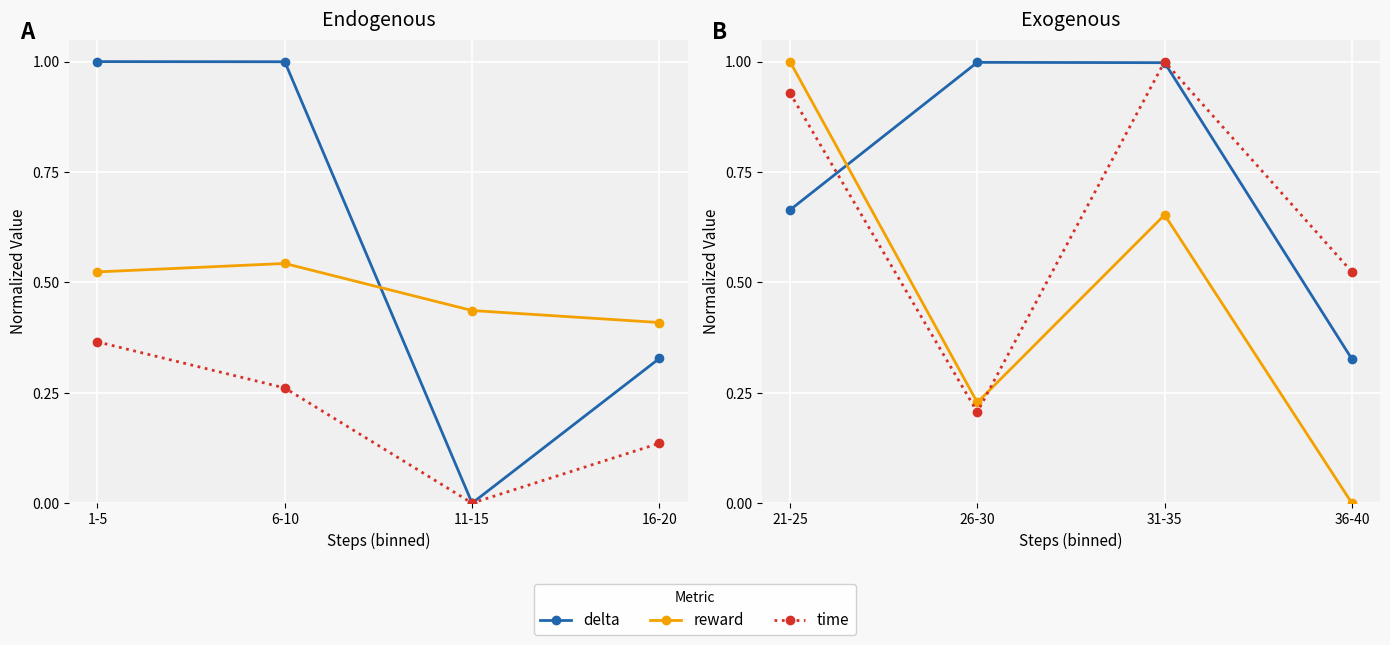

What is the label of the 3rd point from the right?

26-30